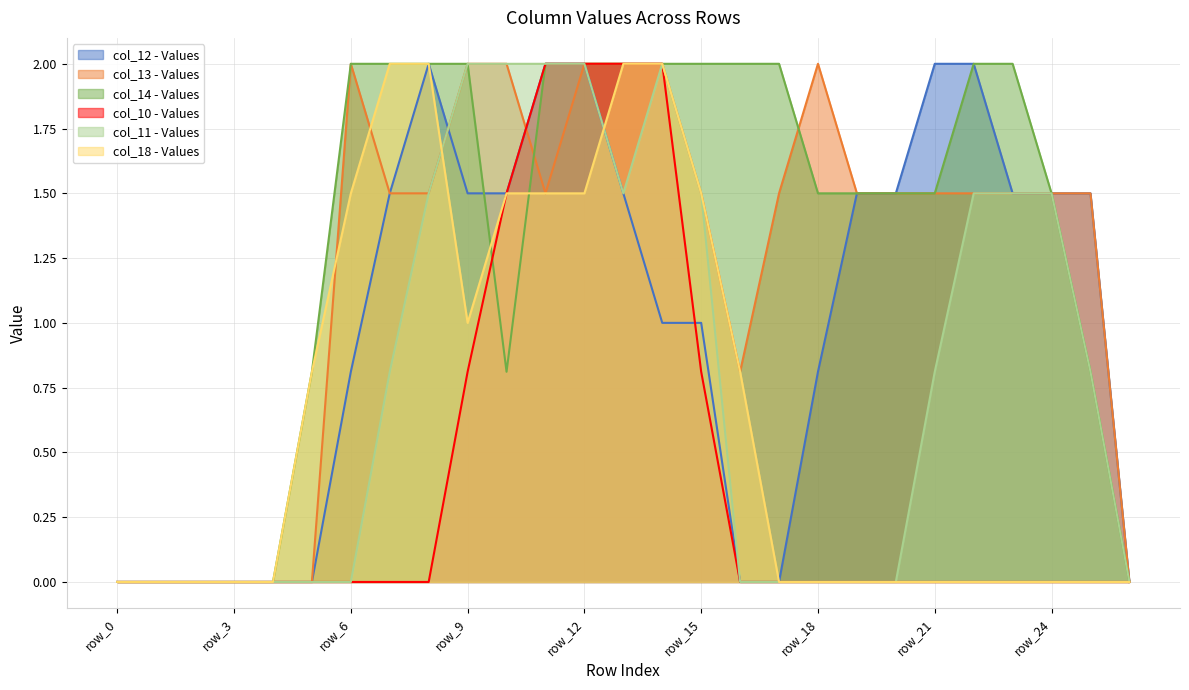

True or false: col_10 and col_18 cross at least once.

False